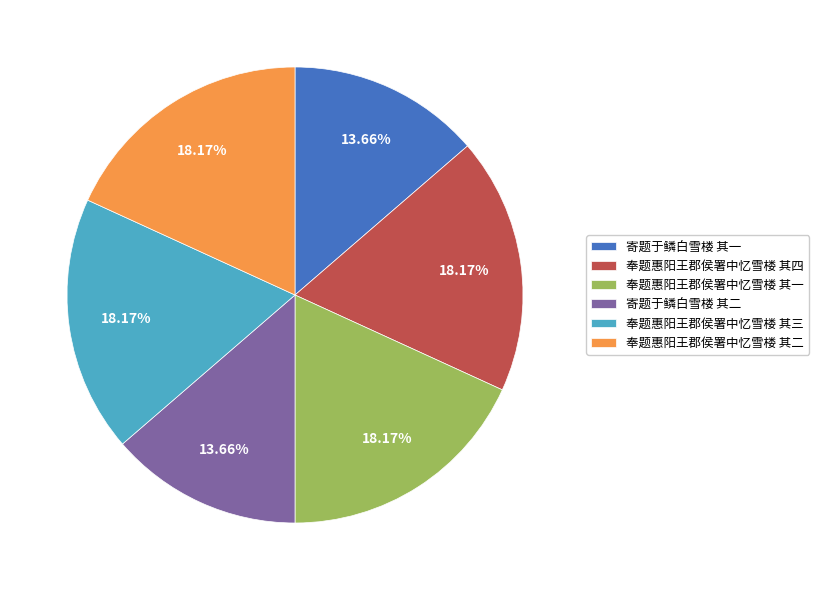

How many slices are in this pie chart?

6